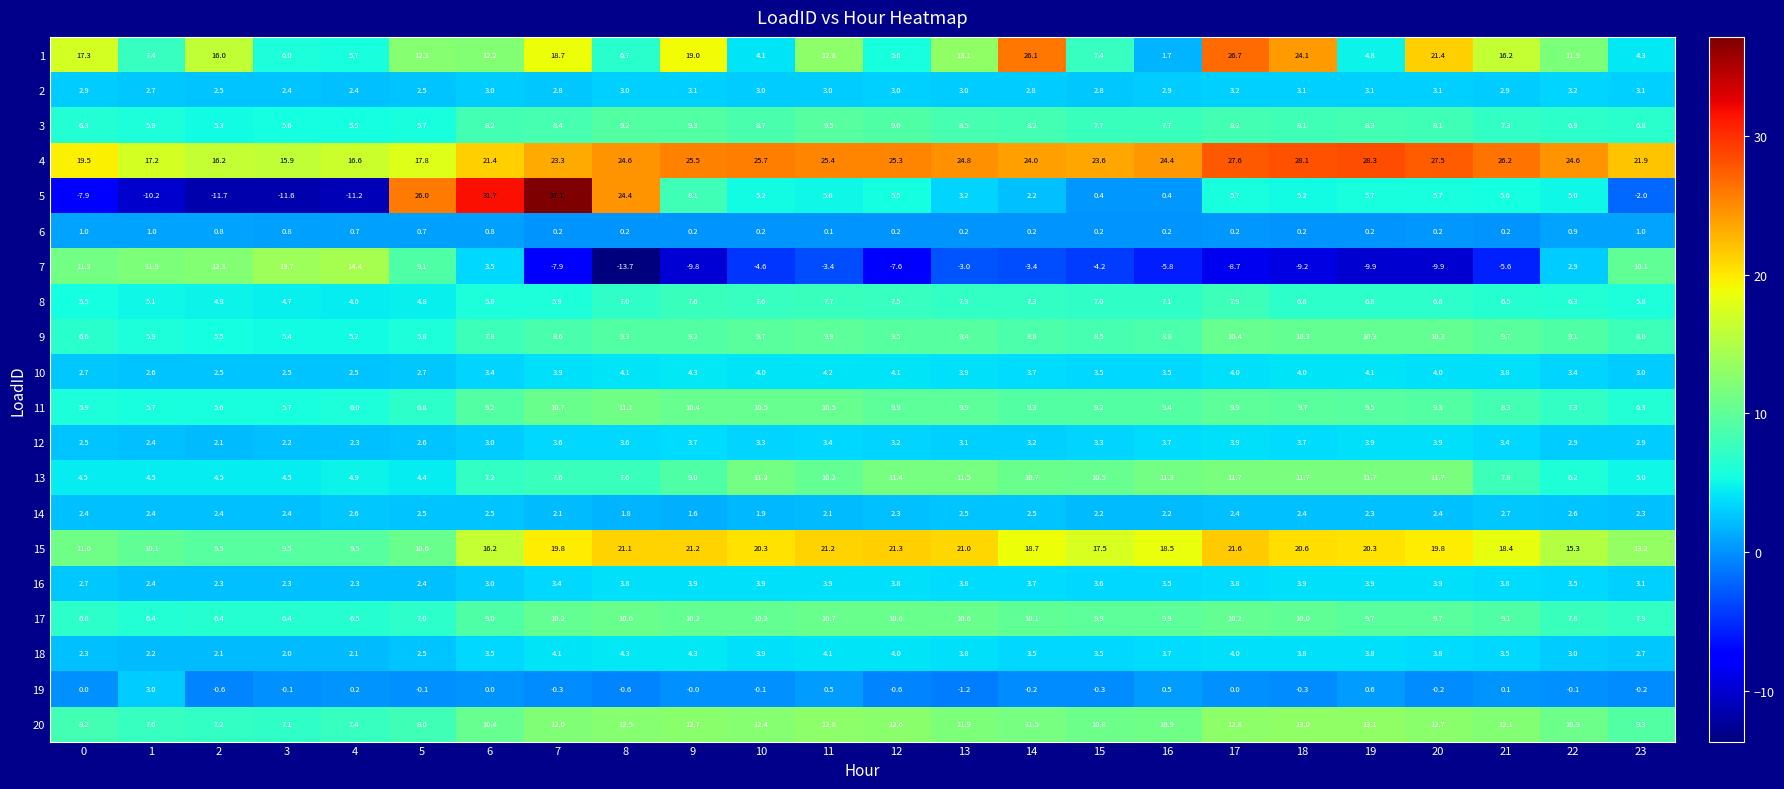

What is the total value across all series at 0?

111.5